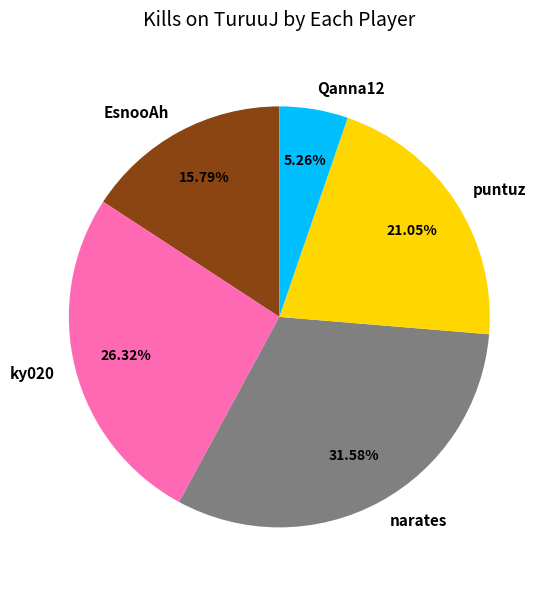

Rank the categories by value from lowest to highest.

Qanna12, EsnooAh, puntuz, ky020, narates